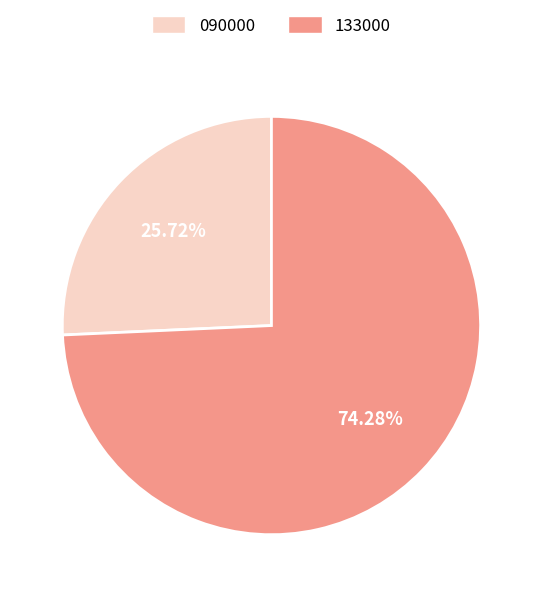

Which slice is the largest?

133000